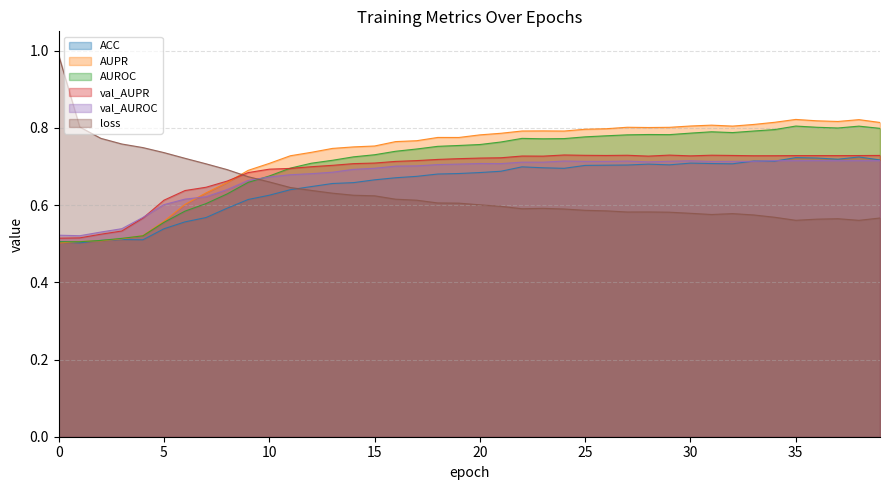

How many ACC values are between 0 and 1?

40